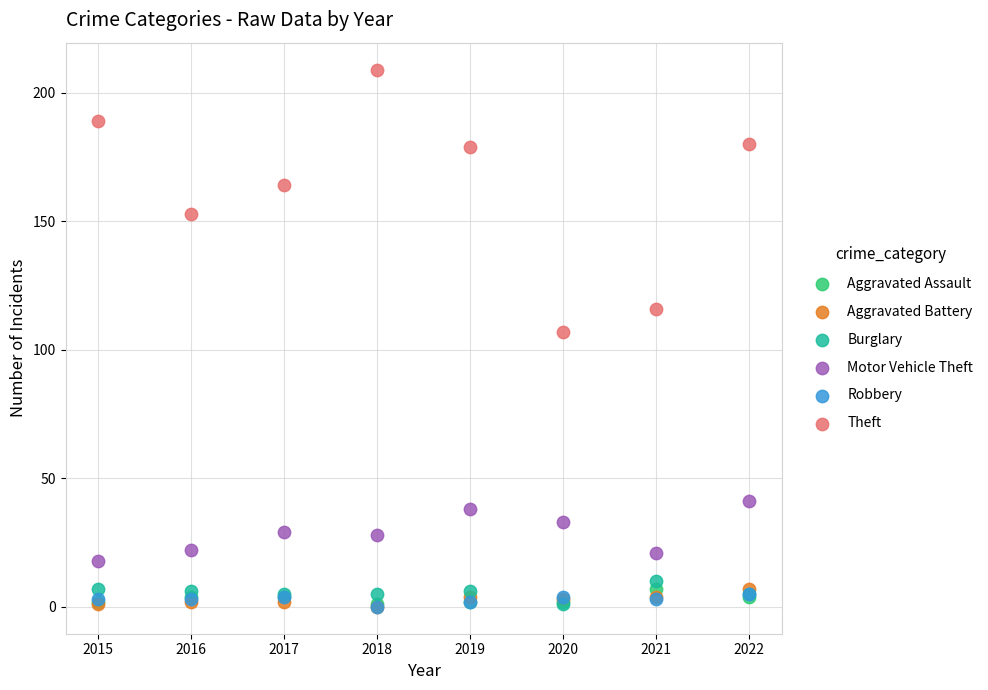

What are all the series names shown in the legend?

Aggravated Assault, Aggravated Battery, Burglary, Motor Vehicle Theft, Robbery, Theft